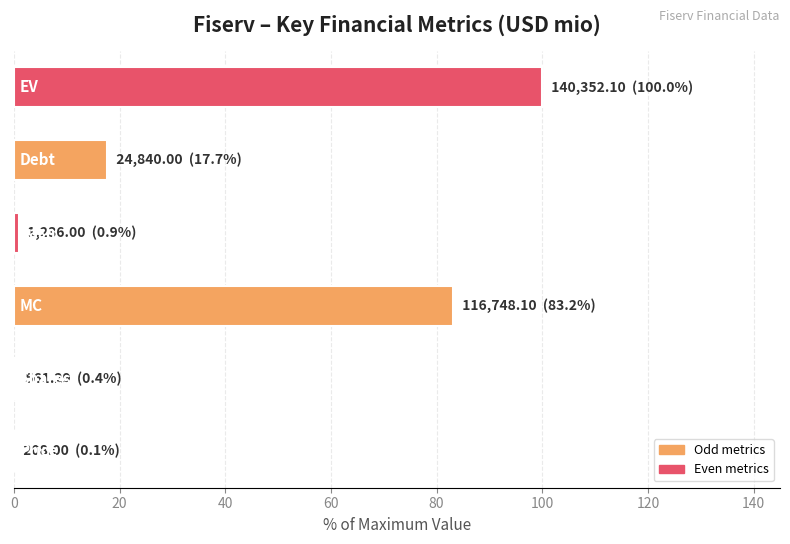

What is the maximum value shown in the chart?

100.0